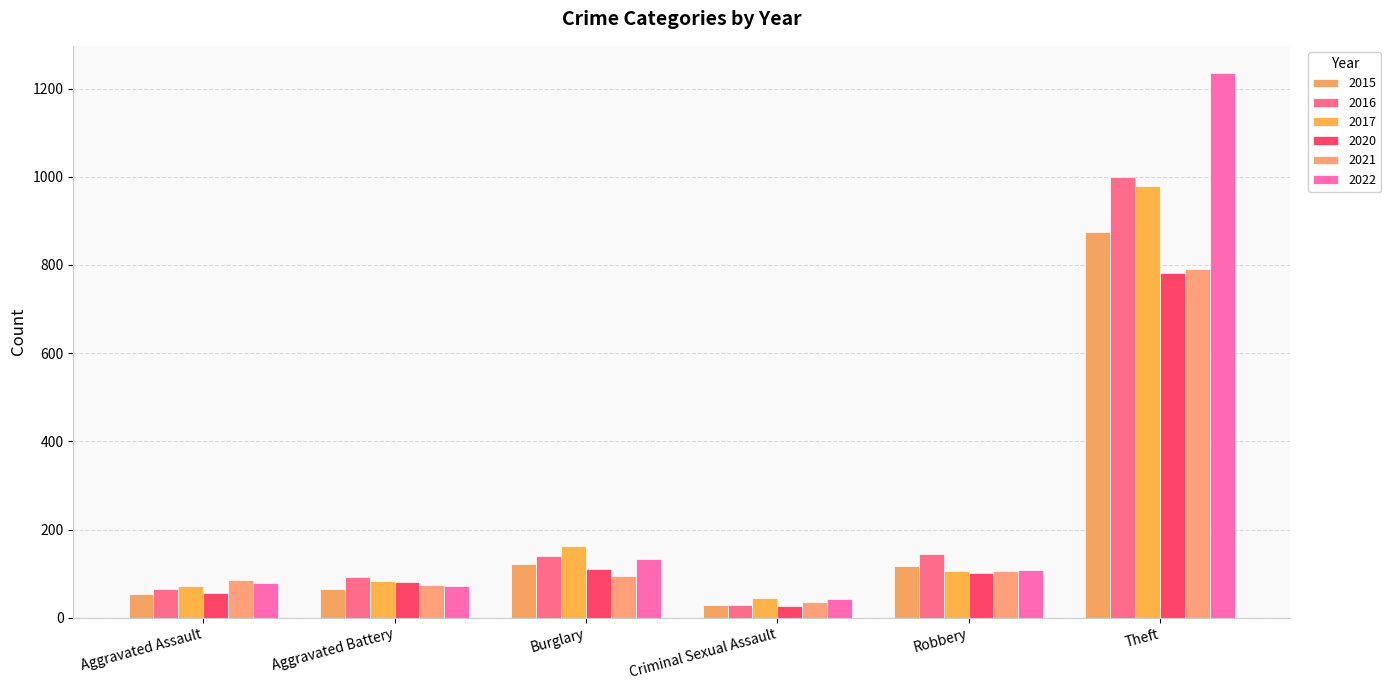

What is the maximum value shown in the chart?

1235